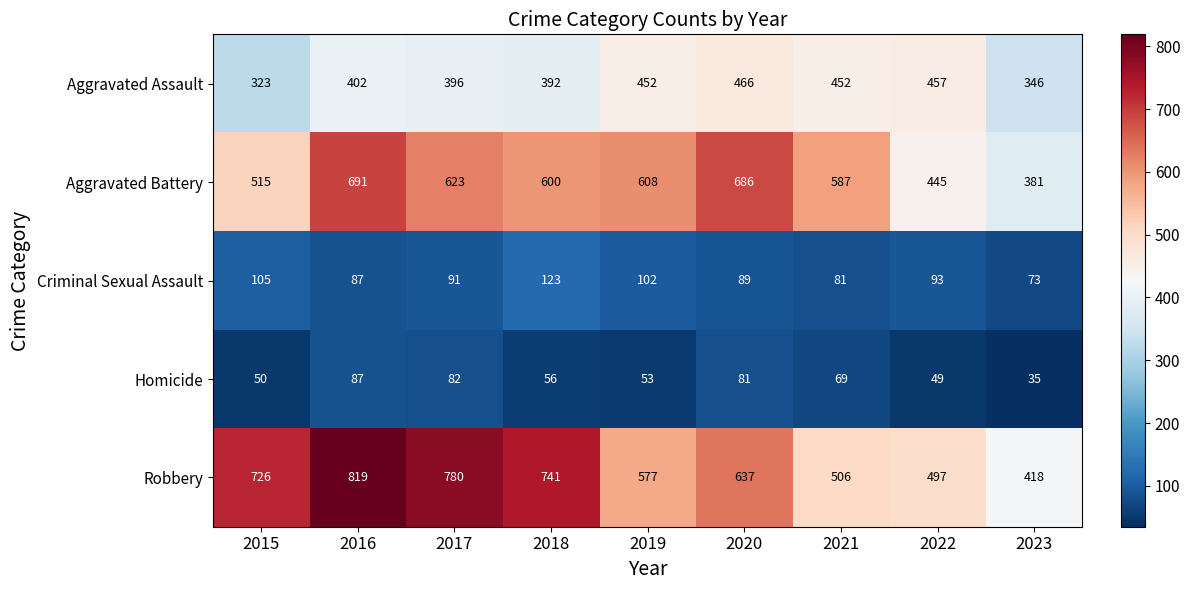

The Homicide series shows 80 at 2015. True or false?

False